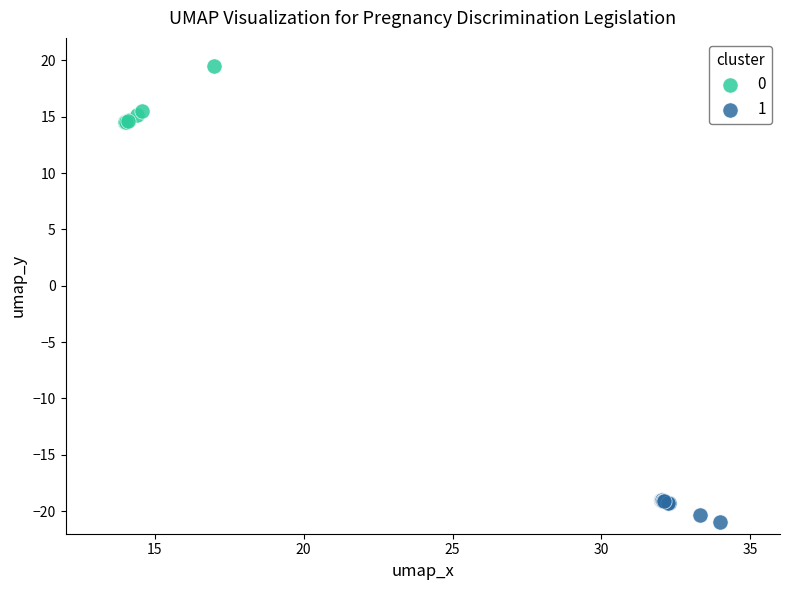

What are all the series names shown in the legend?

0, 1